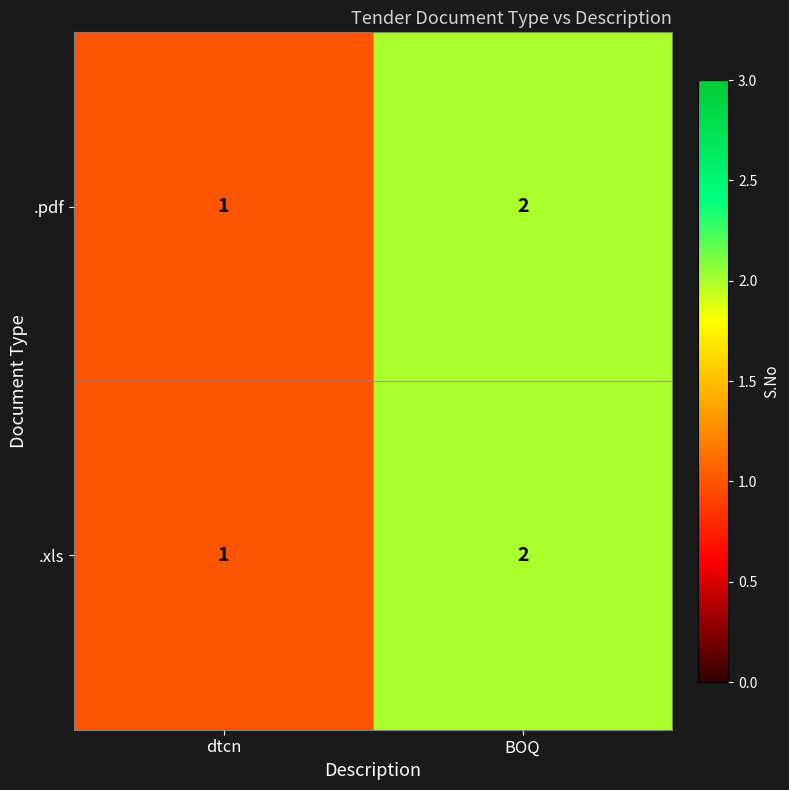

Count the number of categories in the chart.

2